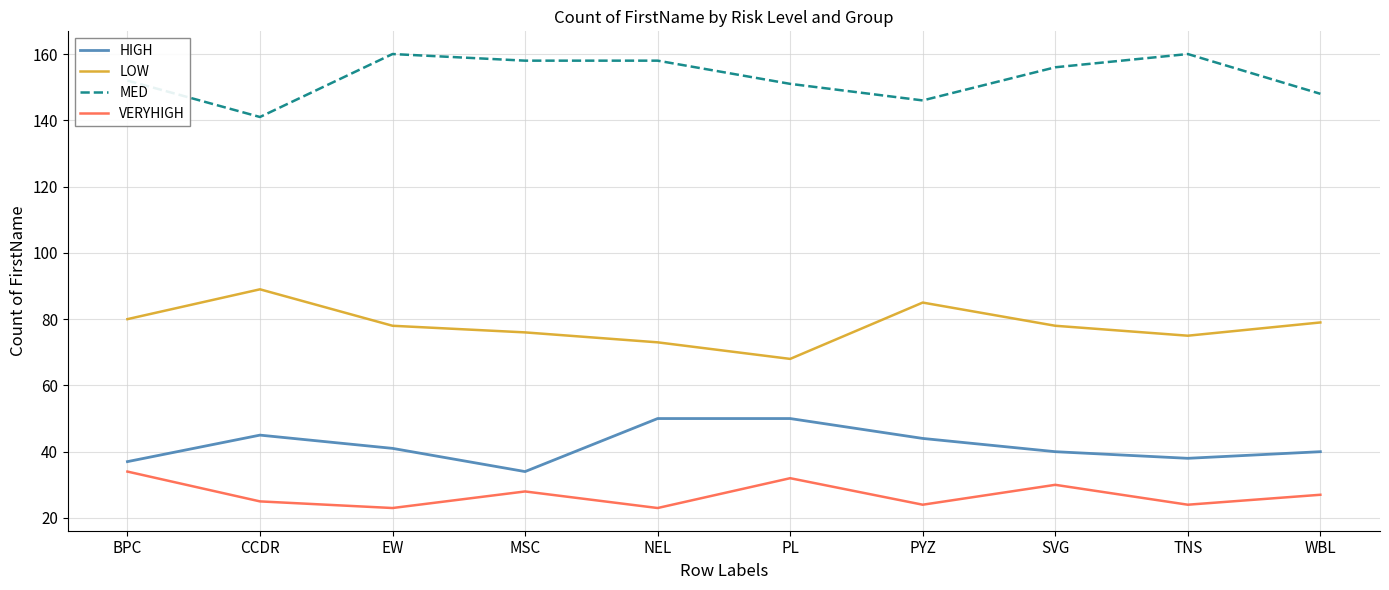

What value does the VERYHIGH series have at PYZ?

24